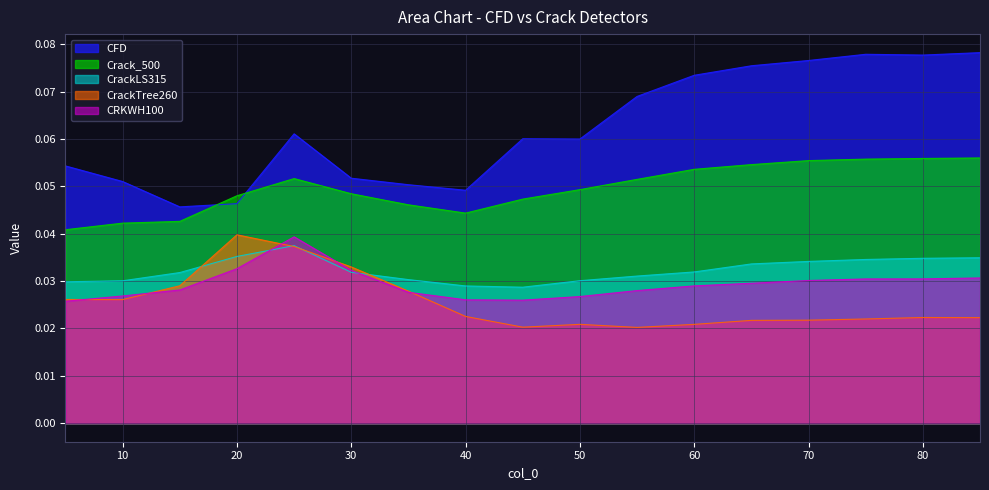

How many lines are shown in the chart?

5